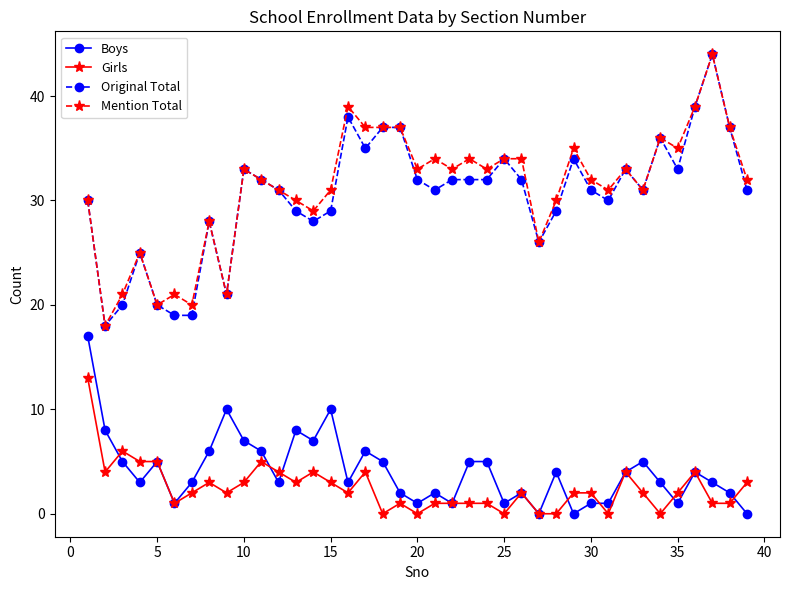

What is the value of the Original Total point at the 24th from the left?

32